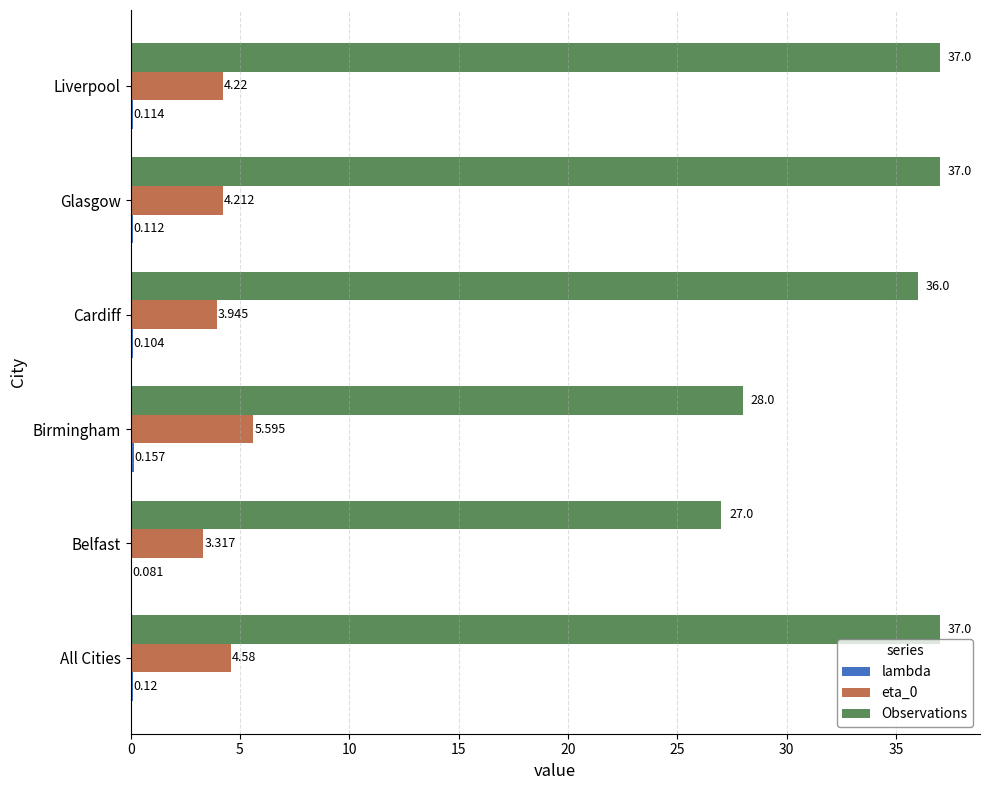

Which series changed the most between Belfast and Glasgow?

Observations